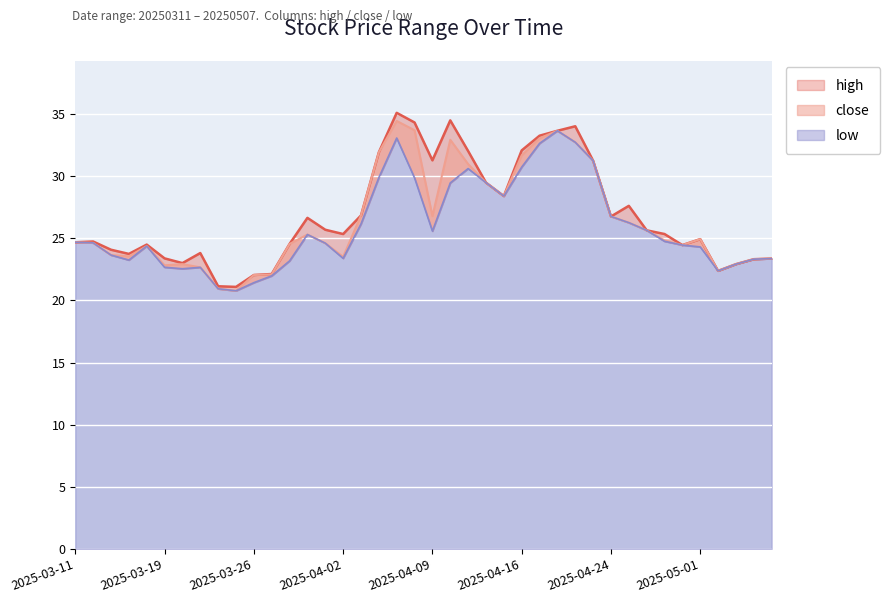

What is the lowest value of the high series?

21.1